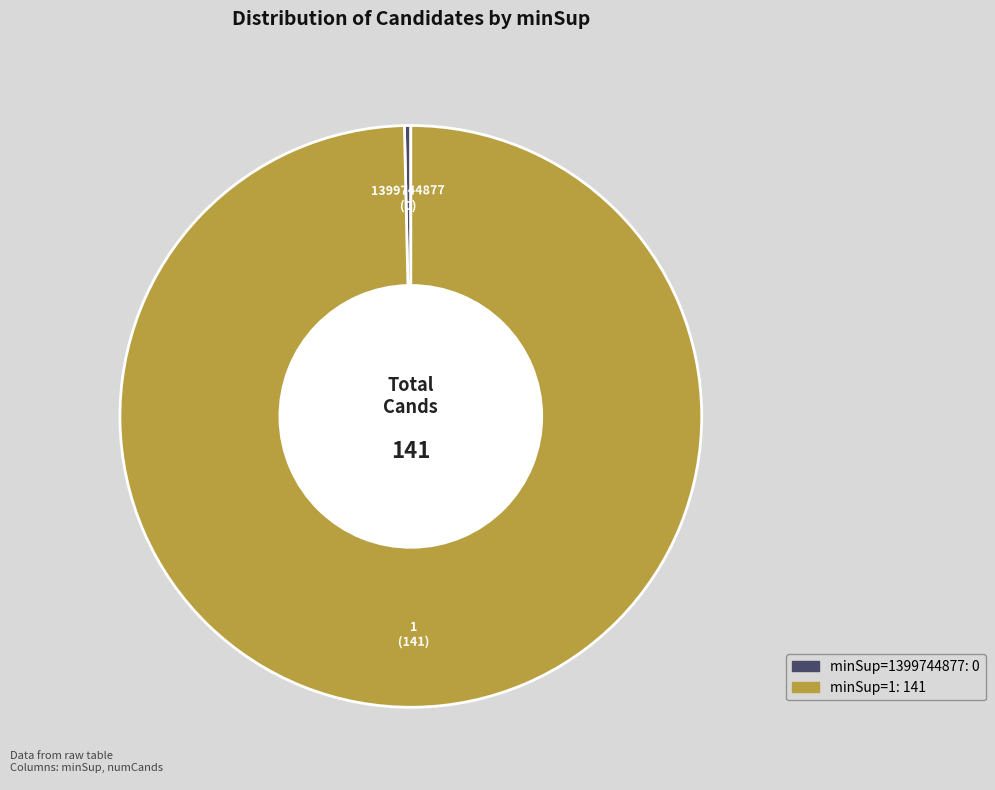

Is there any slice that represents more than half of the pie?

Yes